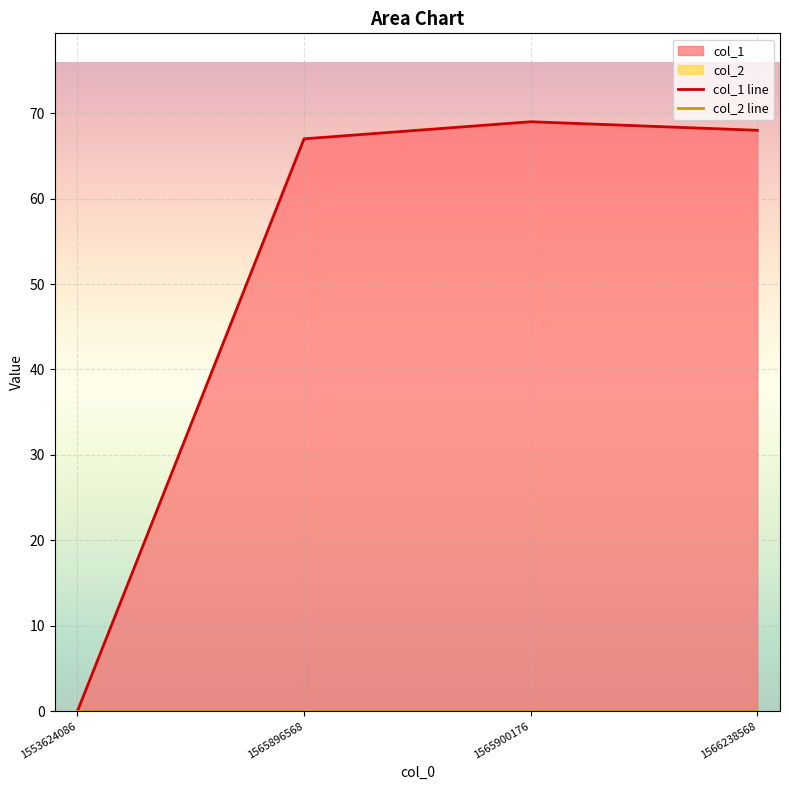

What is the sum of all col_1 line values?

204